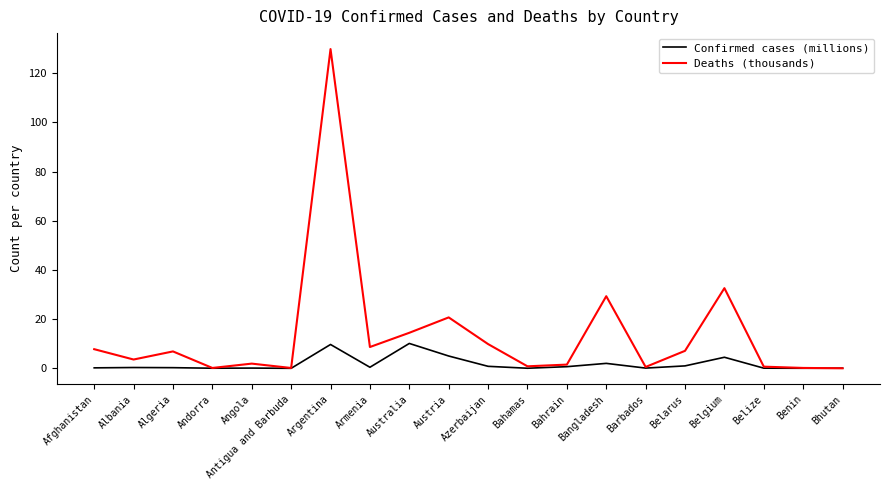

What position from the right is Andorra?

17